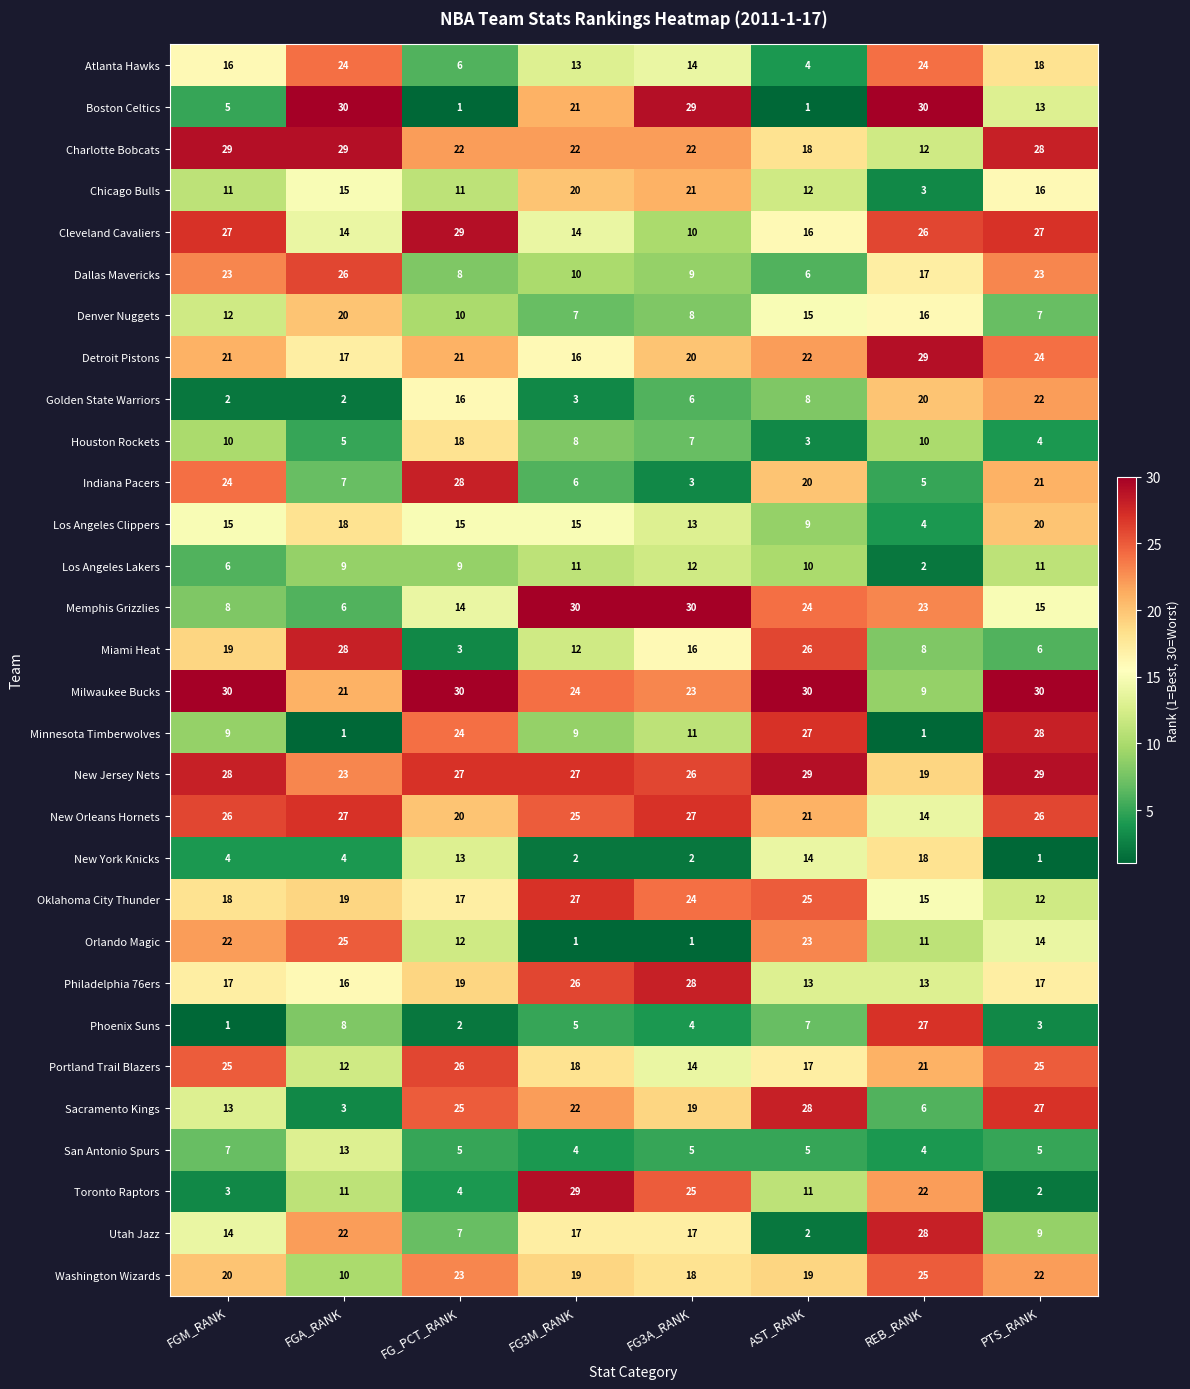

What is the total value across all series at FGA_RANK?

465